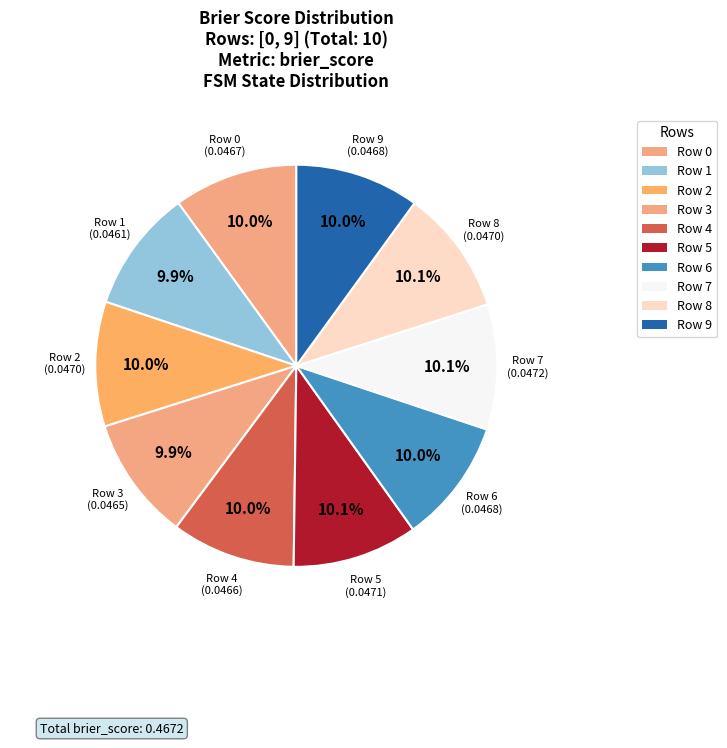

What percentage is the Row 1 slice, to the nearest percent?

10%